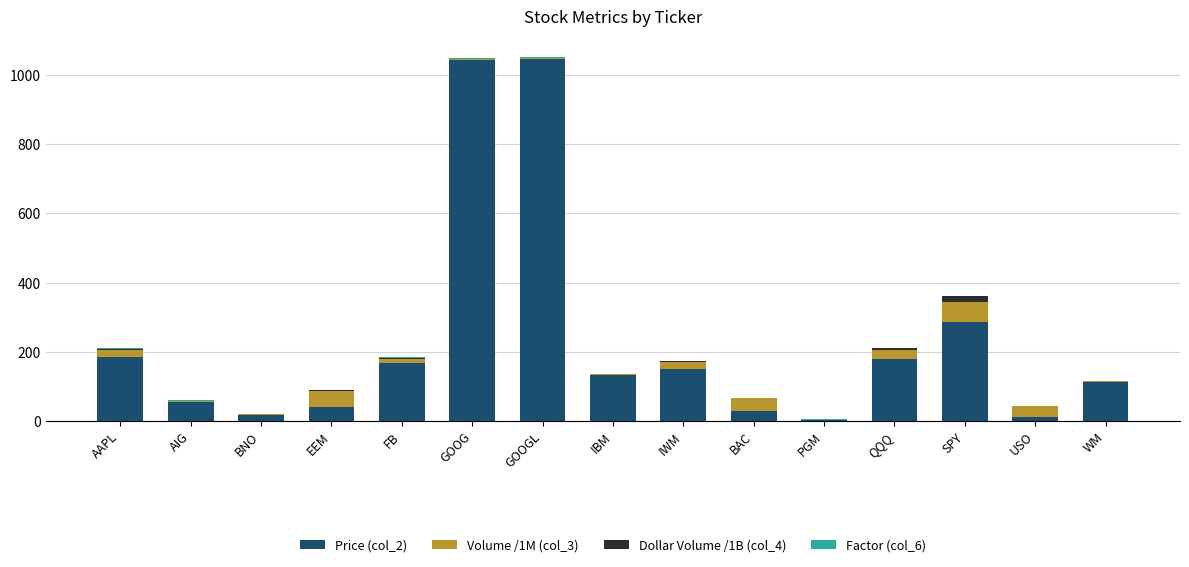

What is the maximum value for Price (col_2)?

1047.8